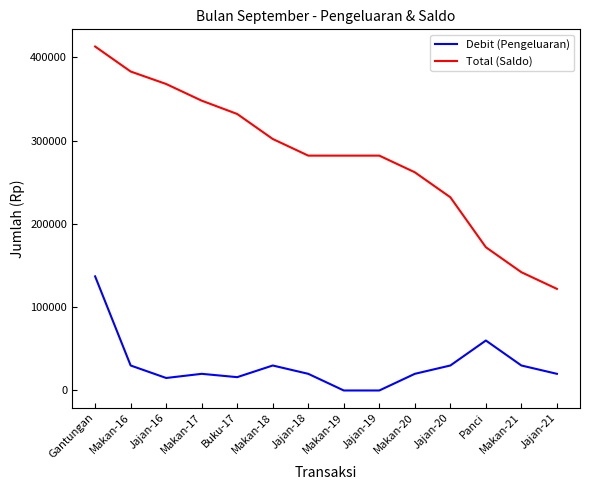

True or false: Debit (Pengeluaran) and Total (Saldo) cross at least once.

False